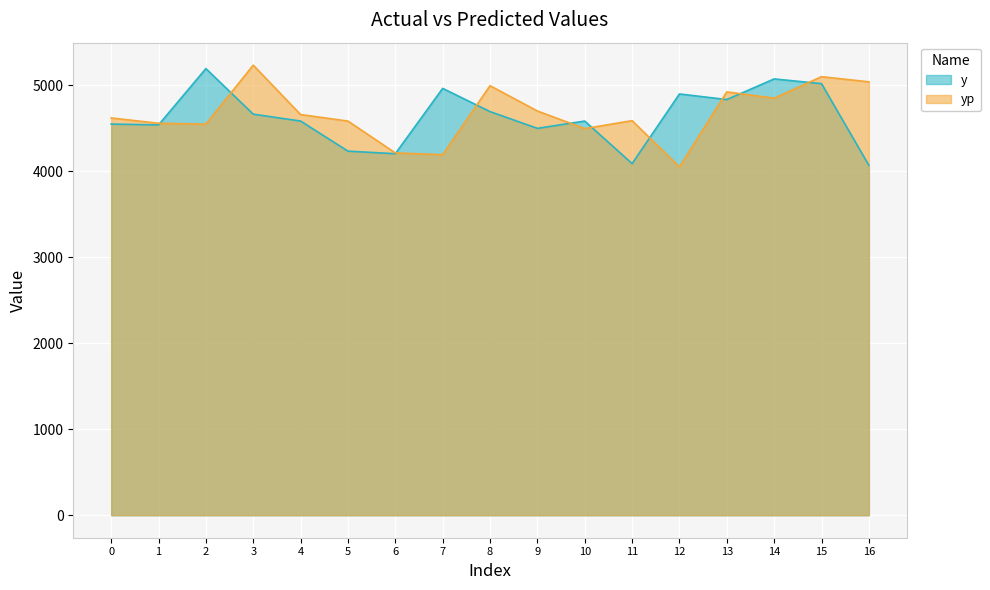

List the series in order of their peak value, highest first.

yp, y